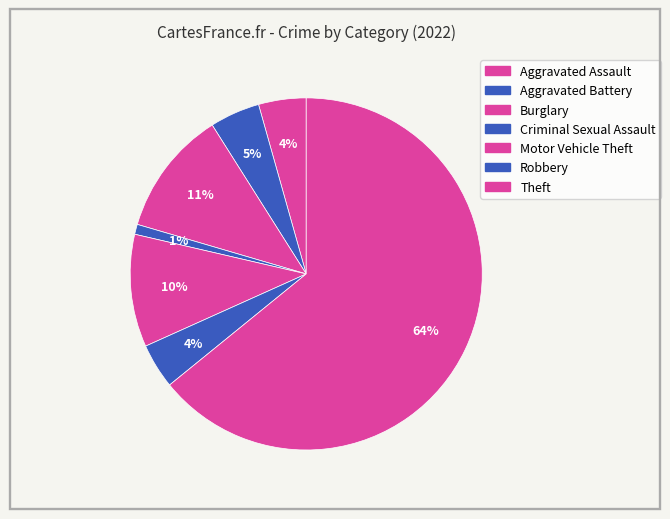

Combined, do Criminal Sexual Assault and Theft account for over 50%?

Yes